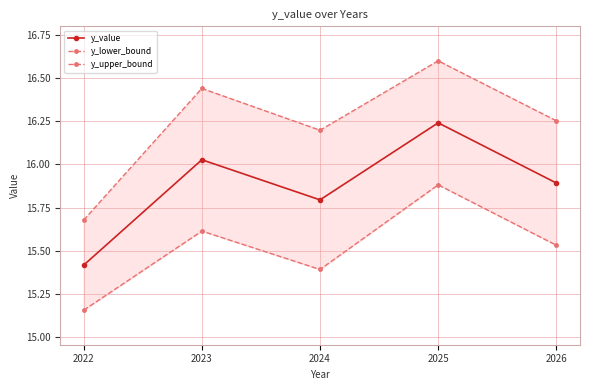

How many y_upper_bound values are between 16 and 17?

4